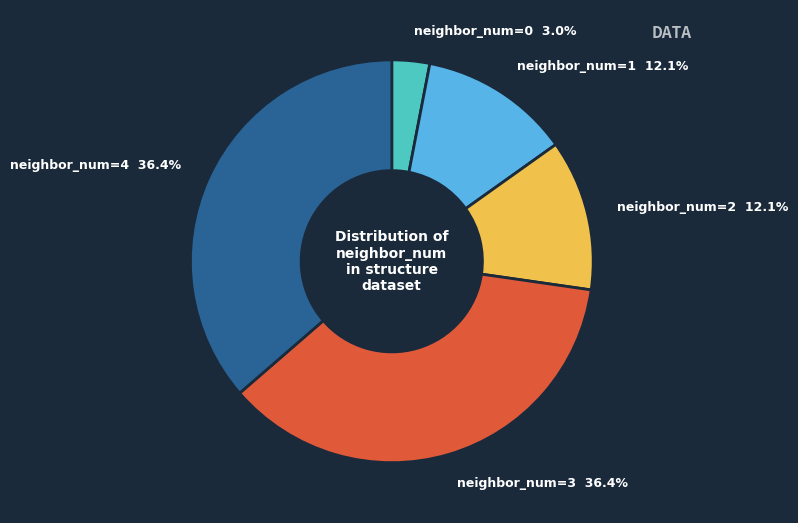

Does any single category account for the majority?

No